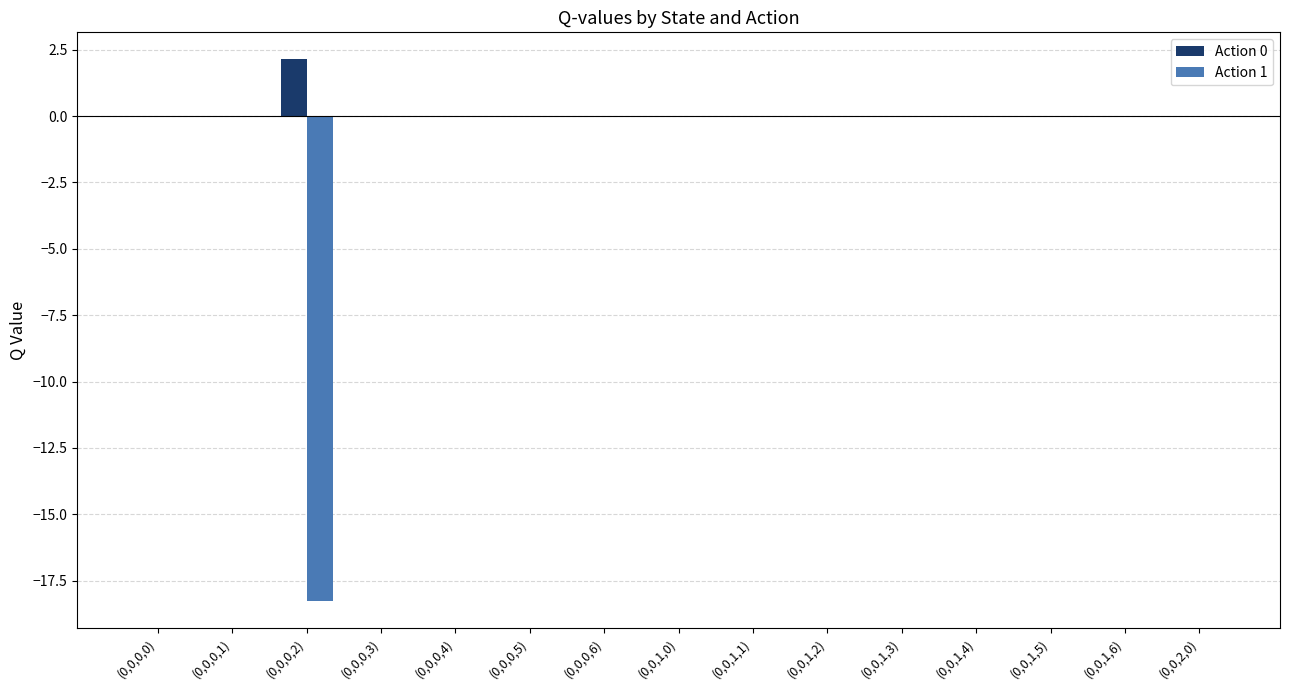

Which series has the largest total across all categories?

Action 0